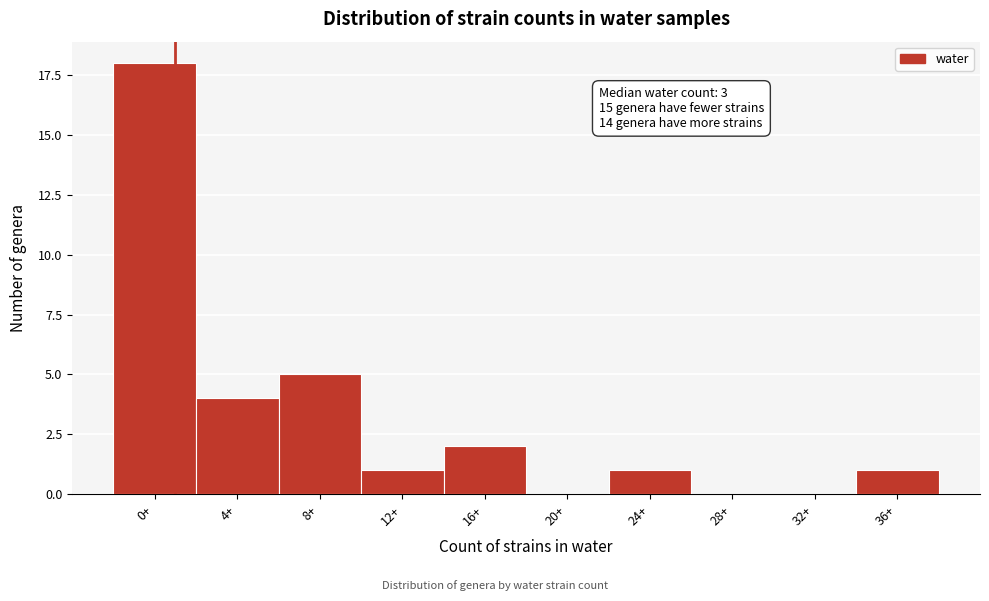

Reading left to right, transcribe all the data shown in this chart.

0+=18	4+=4	8+=5	12+=1	16+=2	20+=0	24+=1	28+=0	32+=0	36+=1